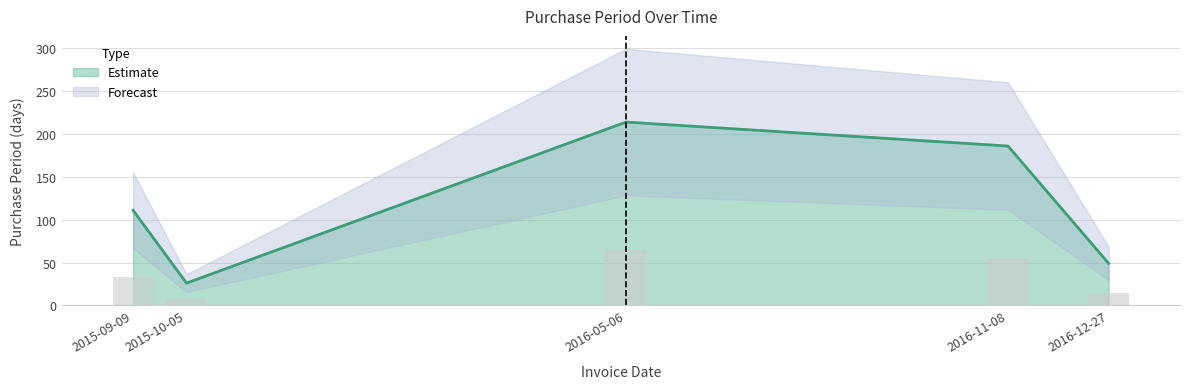

Which label corresponds to the largest value in the chart?

2016-05-06